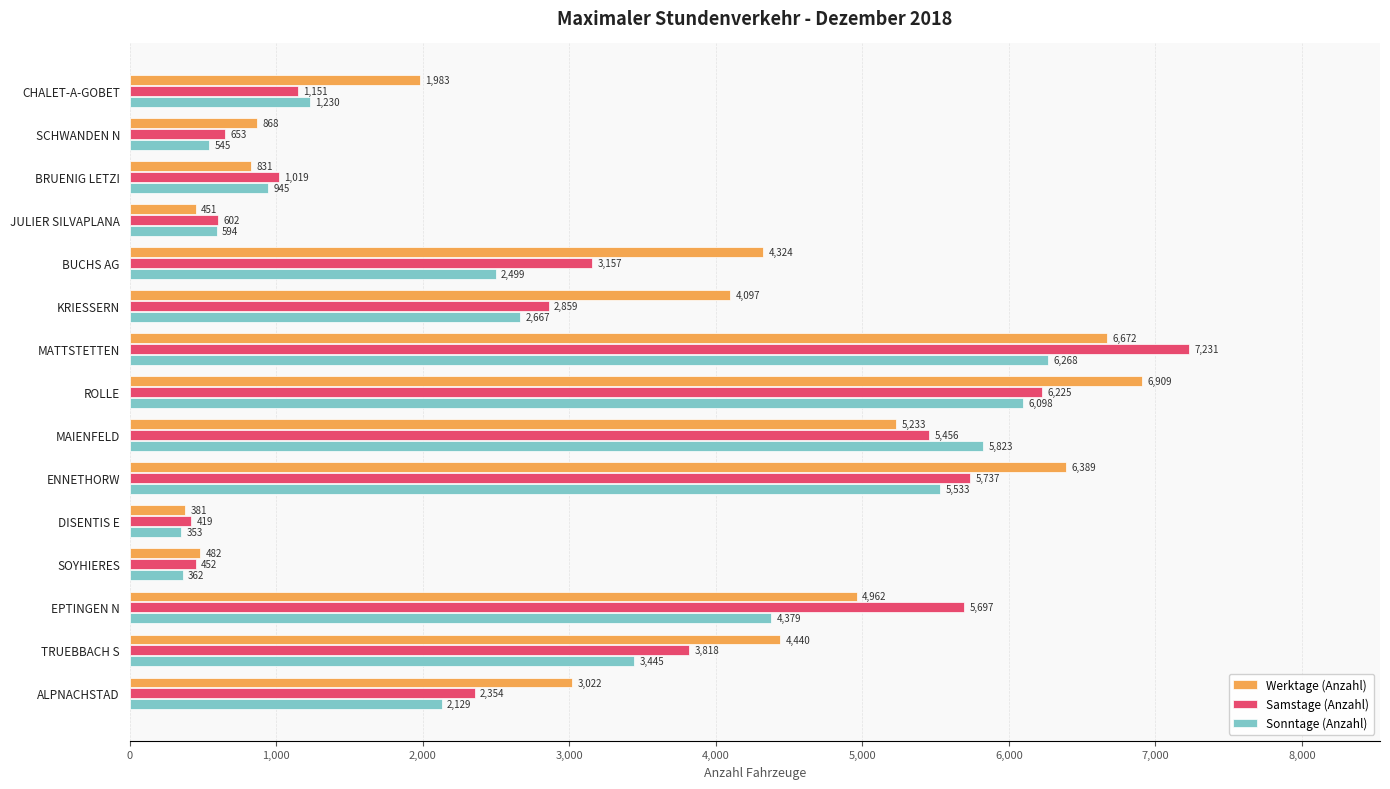

How many data points in Werktage (Anzahl) are less than 4097?

7